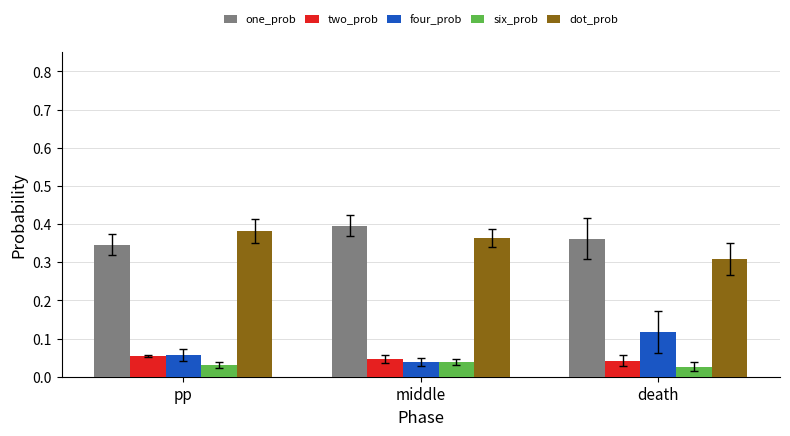

Which series has the largest total across all categories?

one_prob